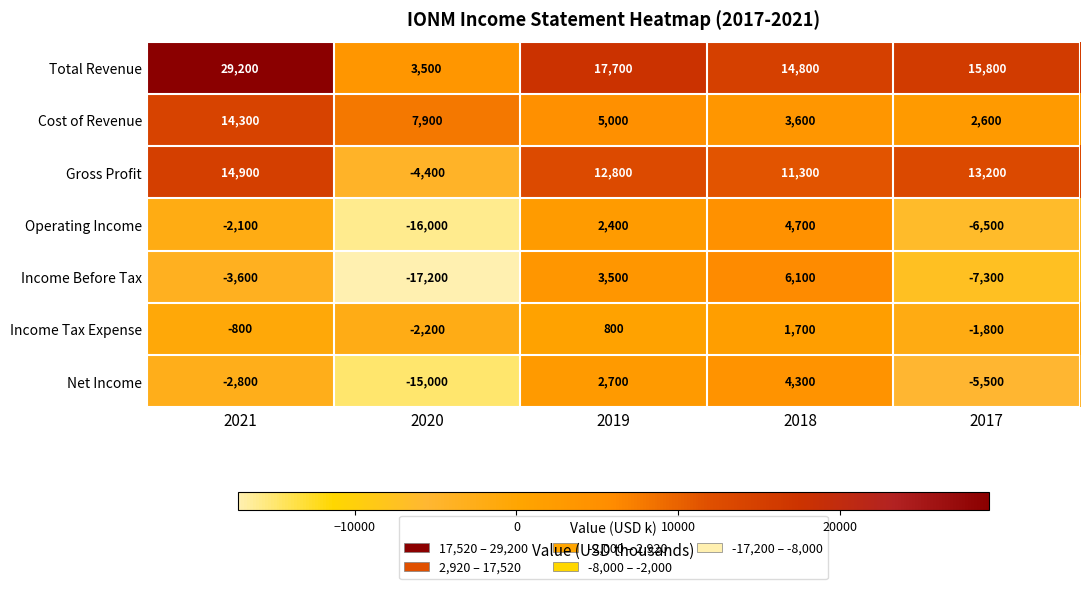

What is the greatest value displayed?

29200